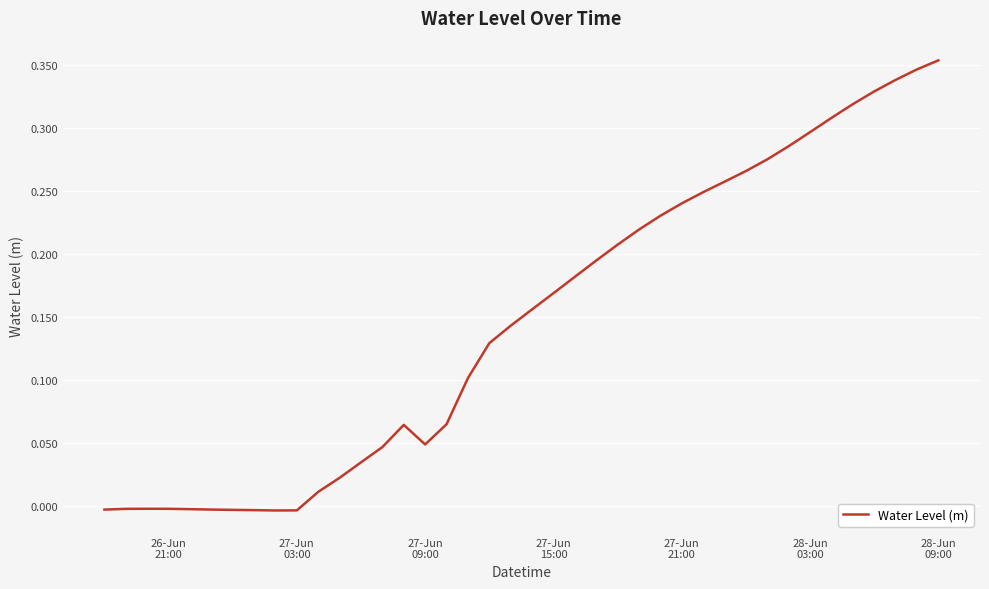

Which label corresponds to the largest value in the chart?

28-Jun
09:00